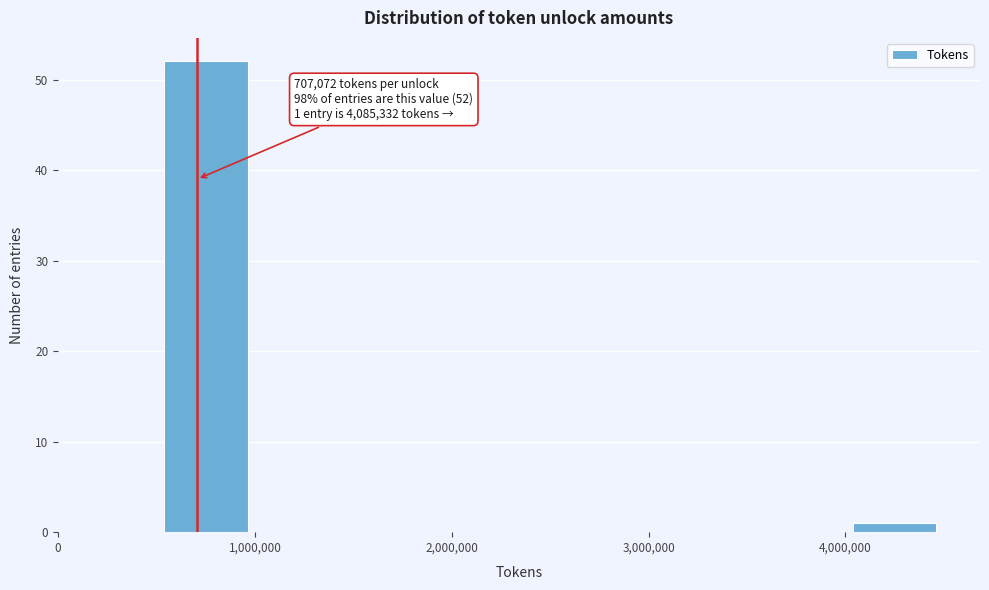

Which range on the x-axis has the tallest bar?

500000 to 1000000